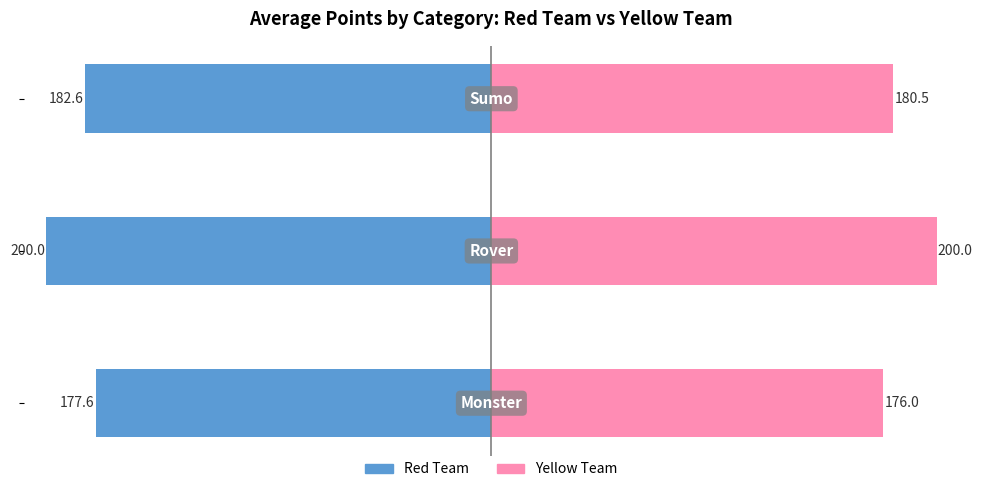

List the series in order of their peak value, lowest first.

Red Team, Yellow Team